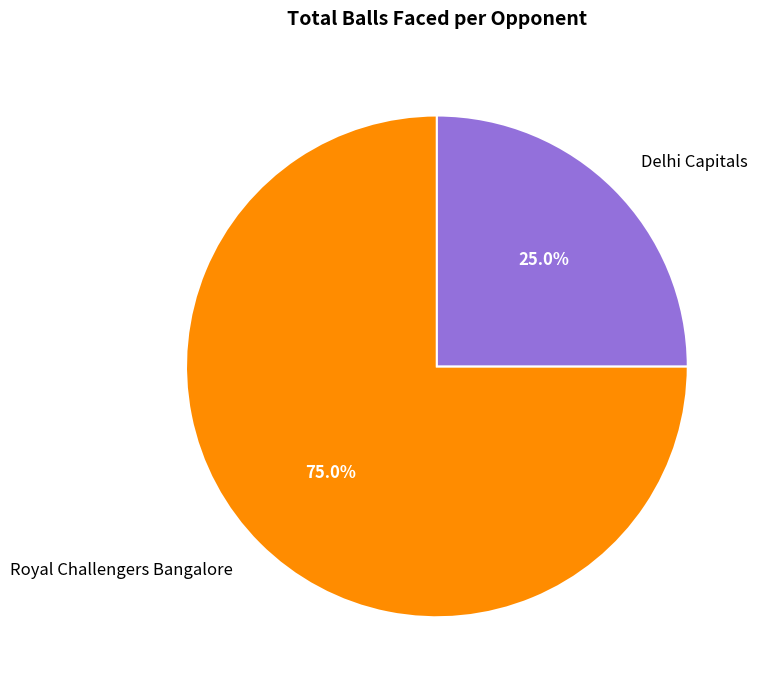

Is it true that Delhi Capitals is 32% of the pie?

False